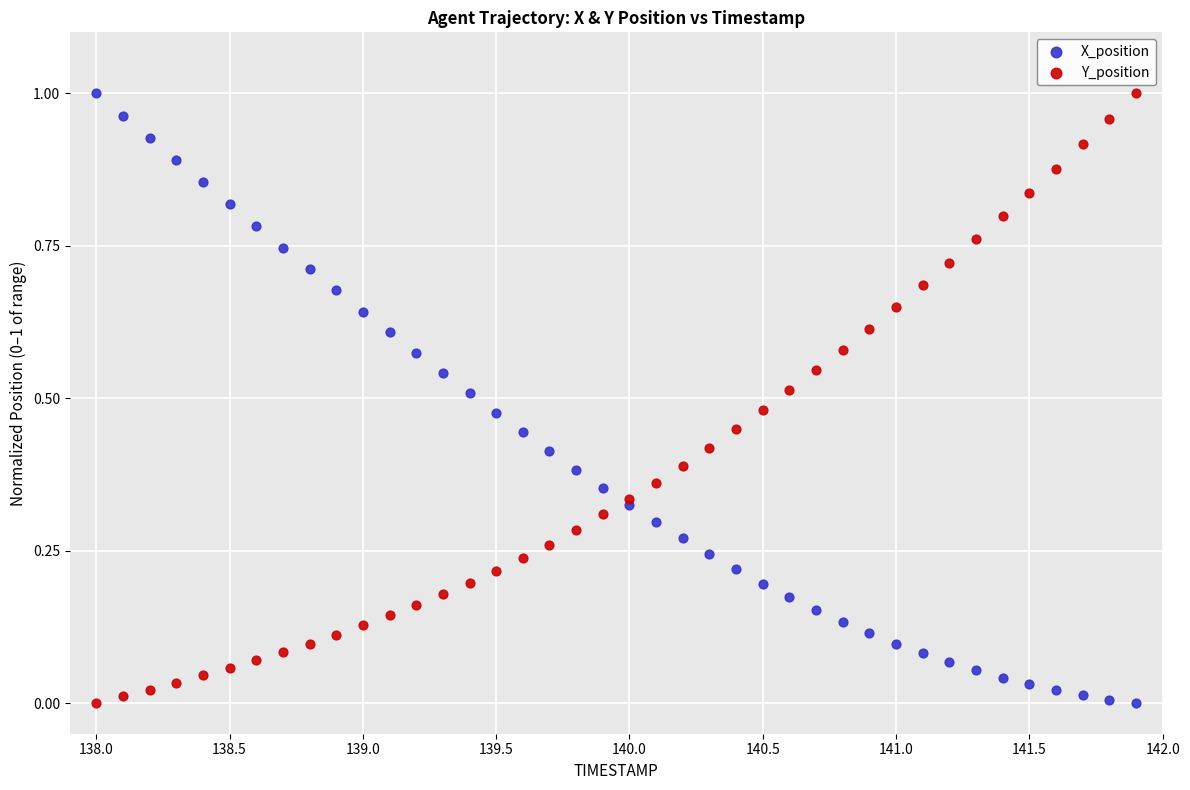

What are all the series names shown in the legend?

X_position, Y_position